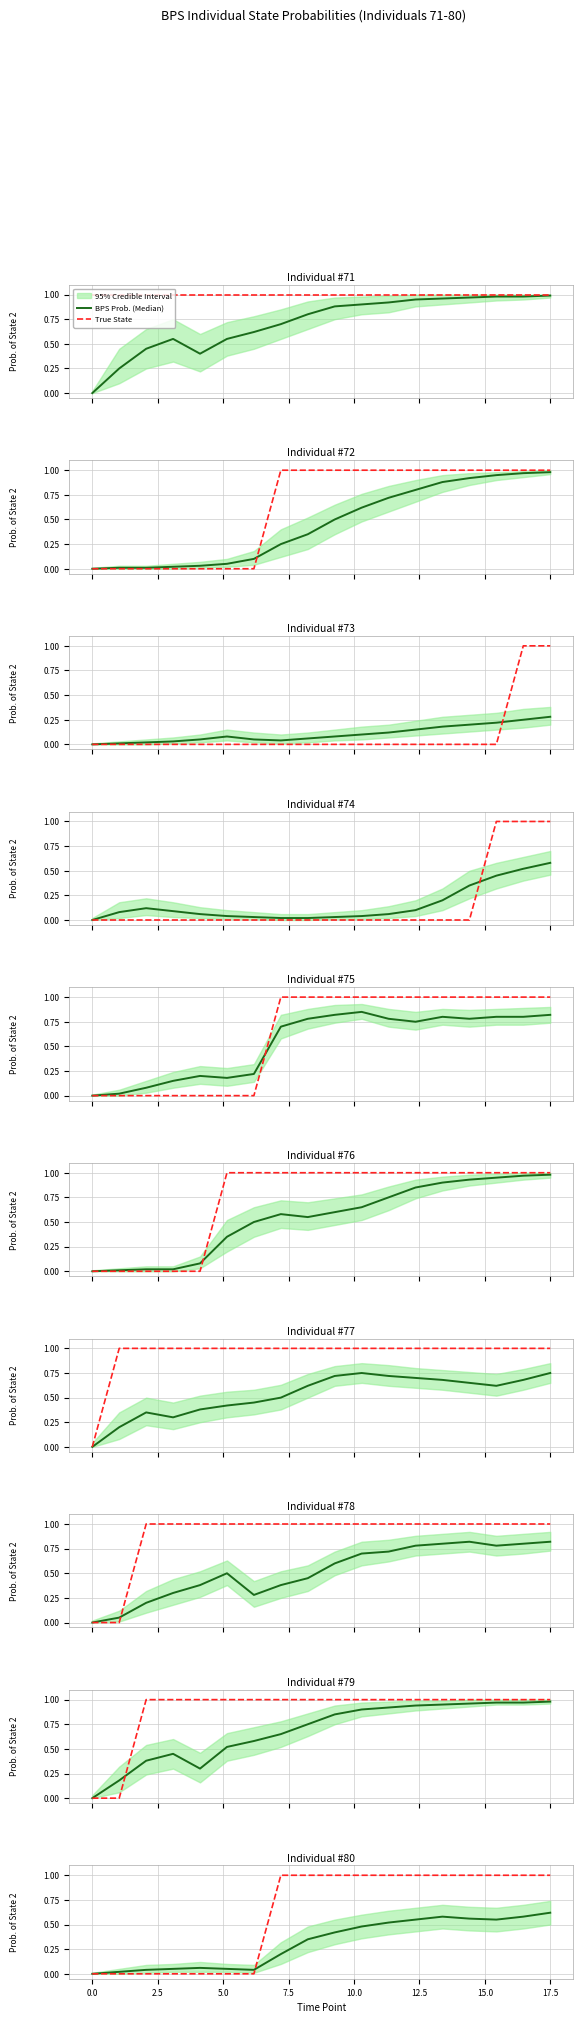

Where do True State and BPS Prob. (Median) first cross each other?

12.5 and 15.0